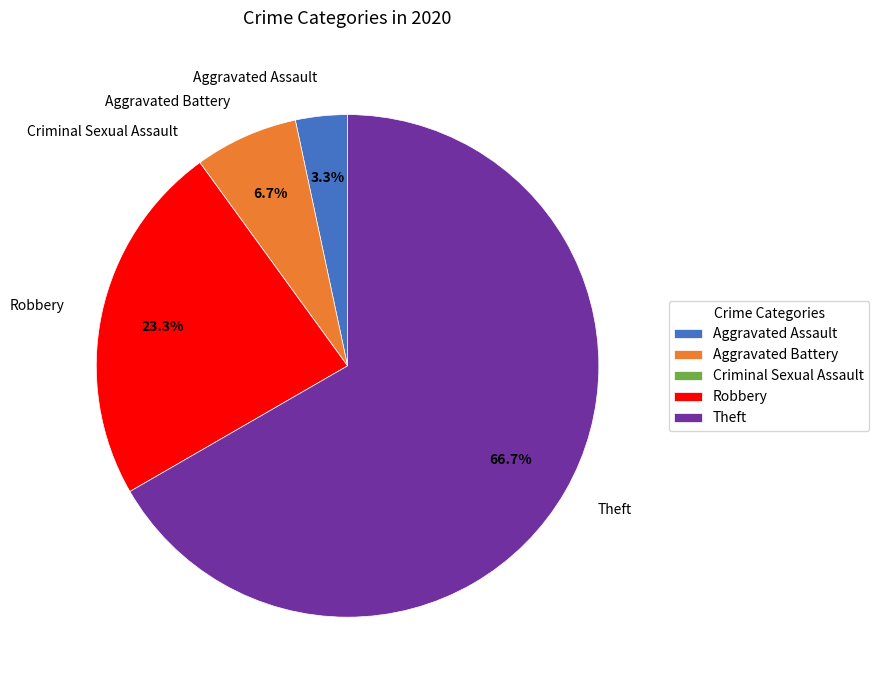

What percentage is NOT represented by Aggravated Battery?

93.3%